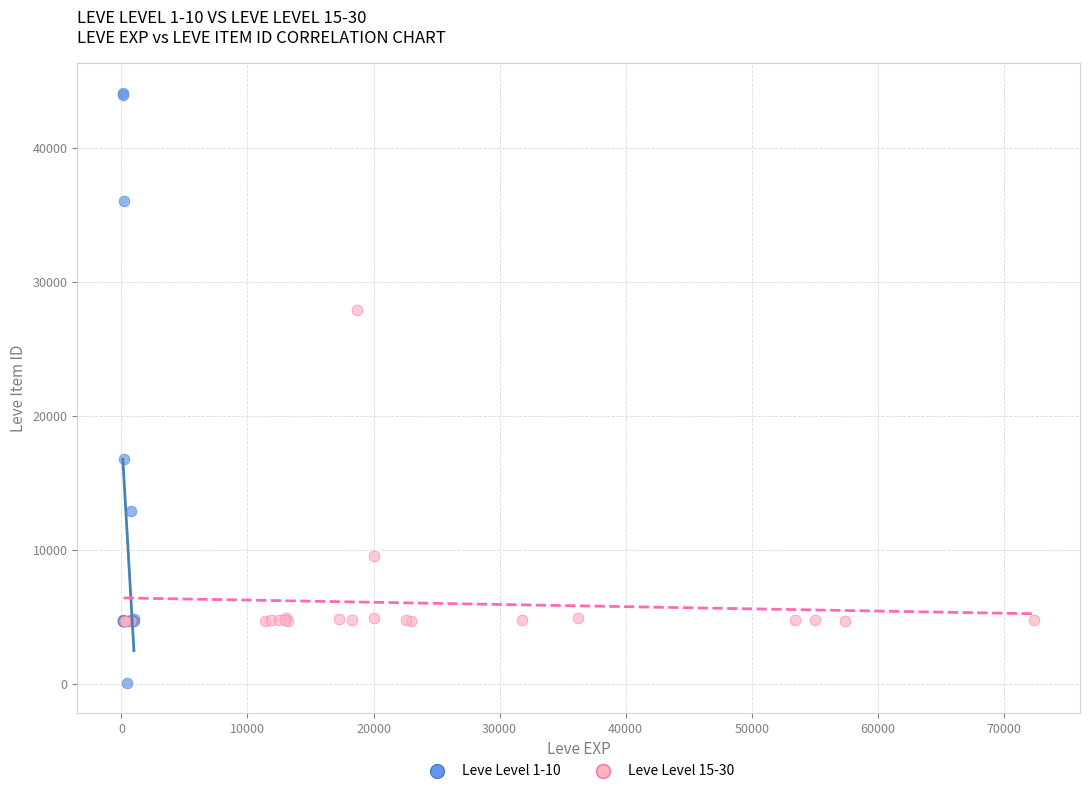

Which series has the largest Y range (max minus min)?

Leve Level 1-10